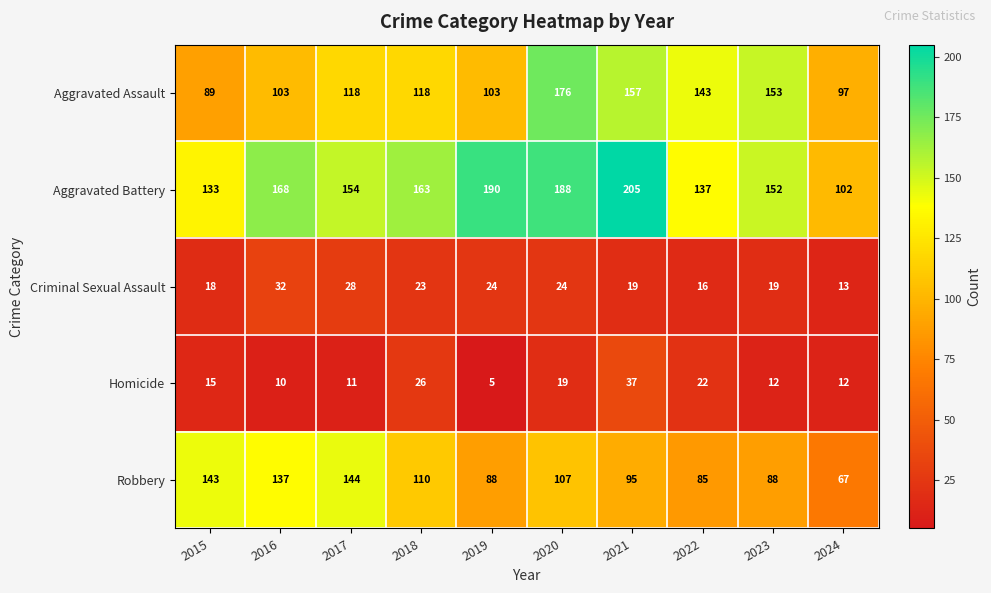

At which category does the chart reach its peak across all series?

2021